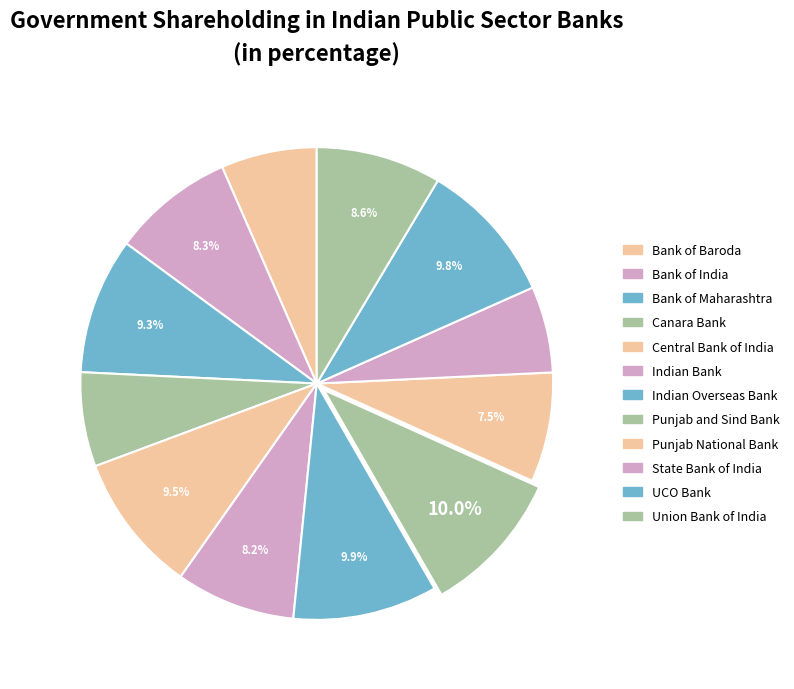

Count the number of slices in the pie.

12